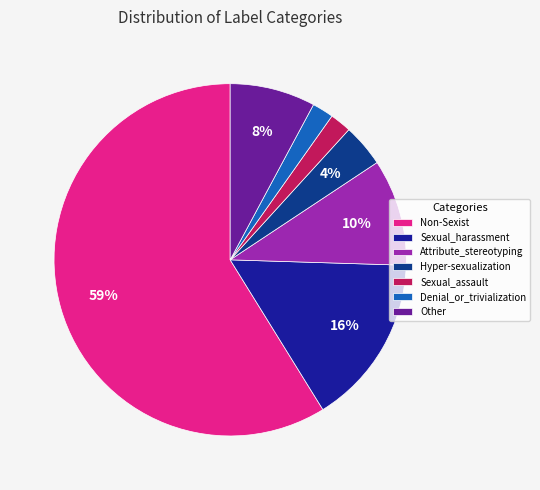

The Non-Sexist slice represents 59% of the pie. True or false?

True